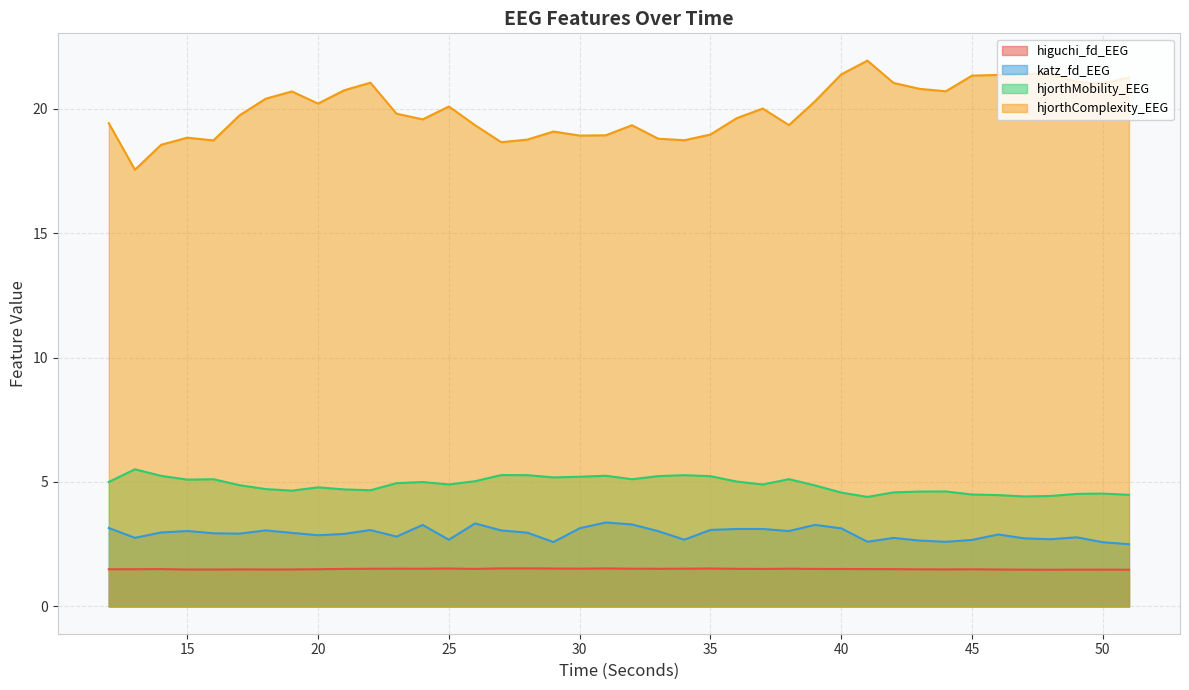

True or false: hjorthMobility_EEG and higuchi_fd_EEG cross at least once.

False